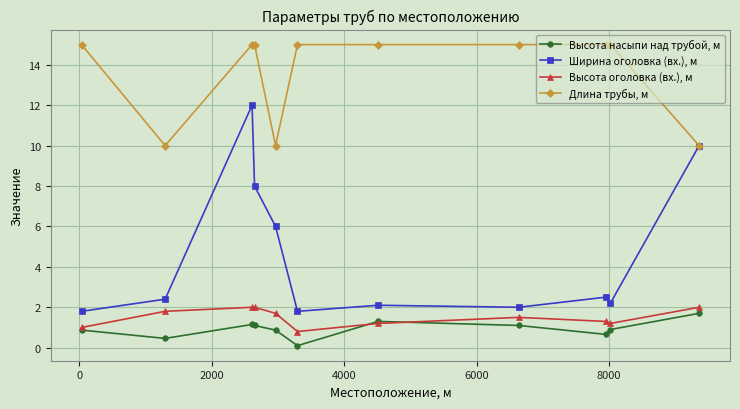

True or false: Ширина оголовка (вх.), м and Высота оголовка (вх.), м intersect in this chart.

False